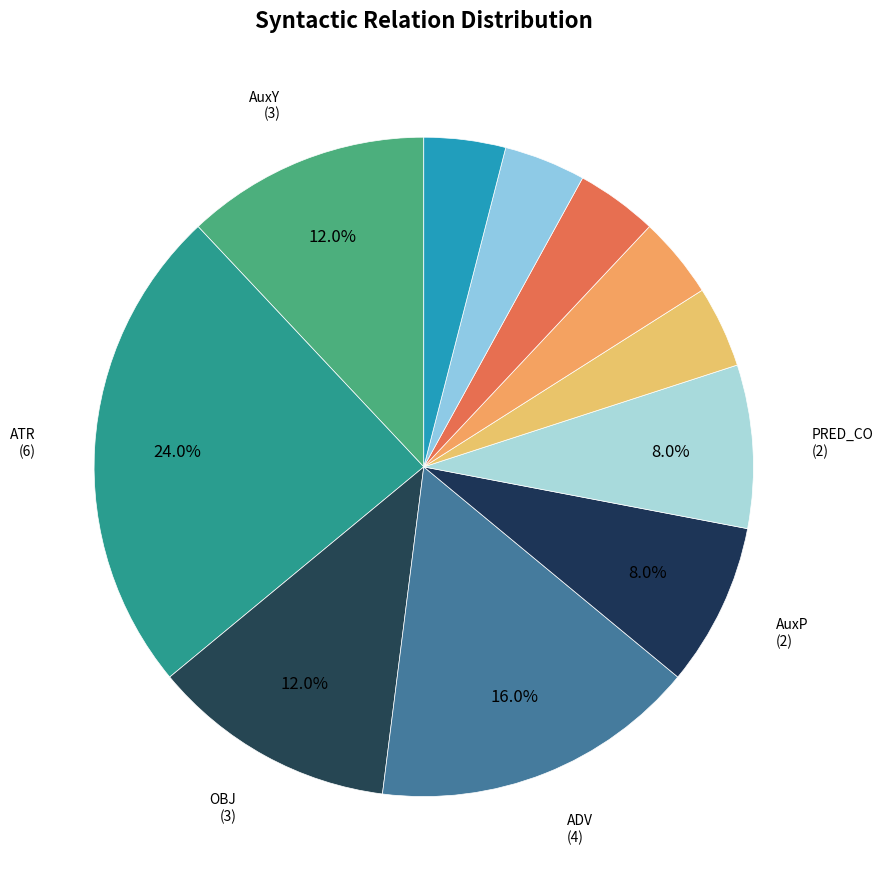

How many slices are in this pie chart?

11